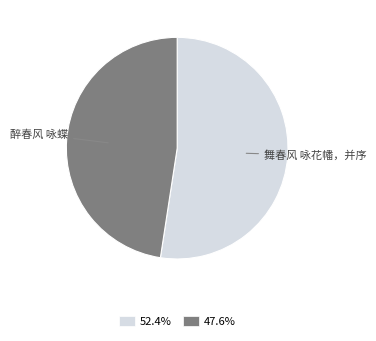

Approximately how many times larger is the value at 52.4% compared to 47.6%?

1.1